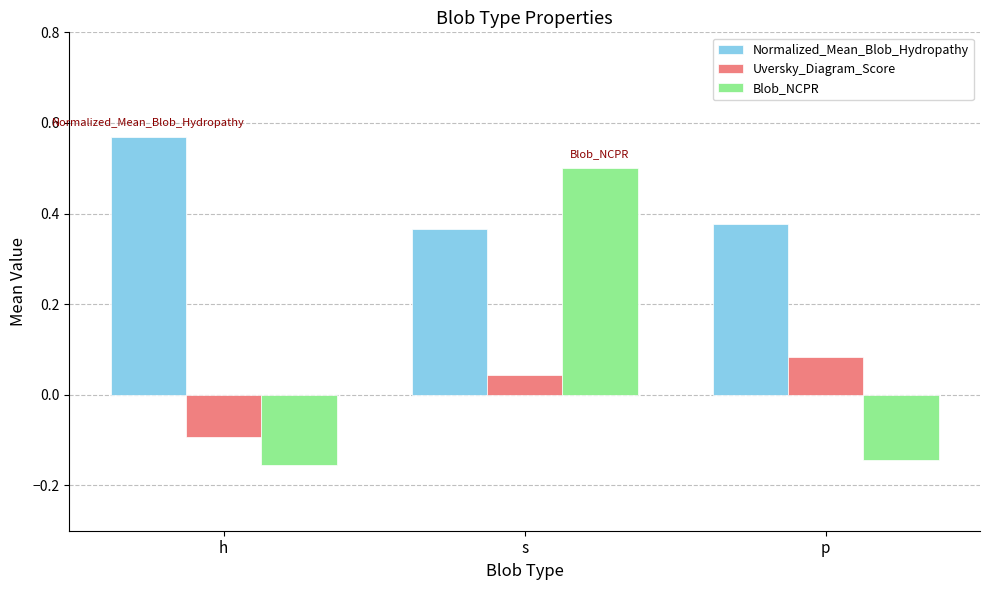

How many Blob_NCPR values are between 0 and 1?

1